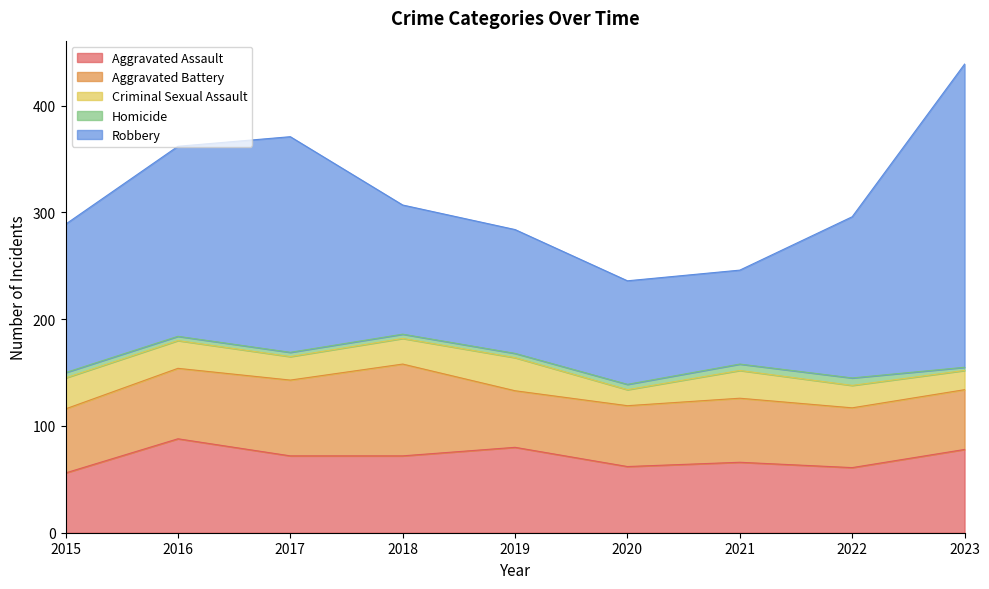

True or false: Robbery and Homicide intersect in this chart.

False